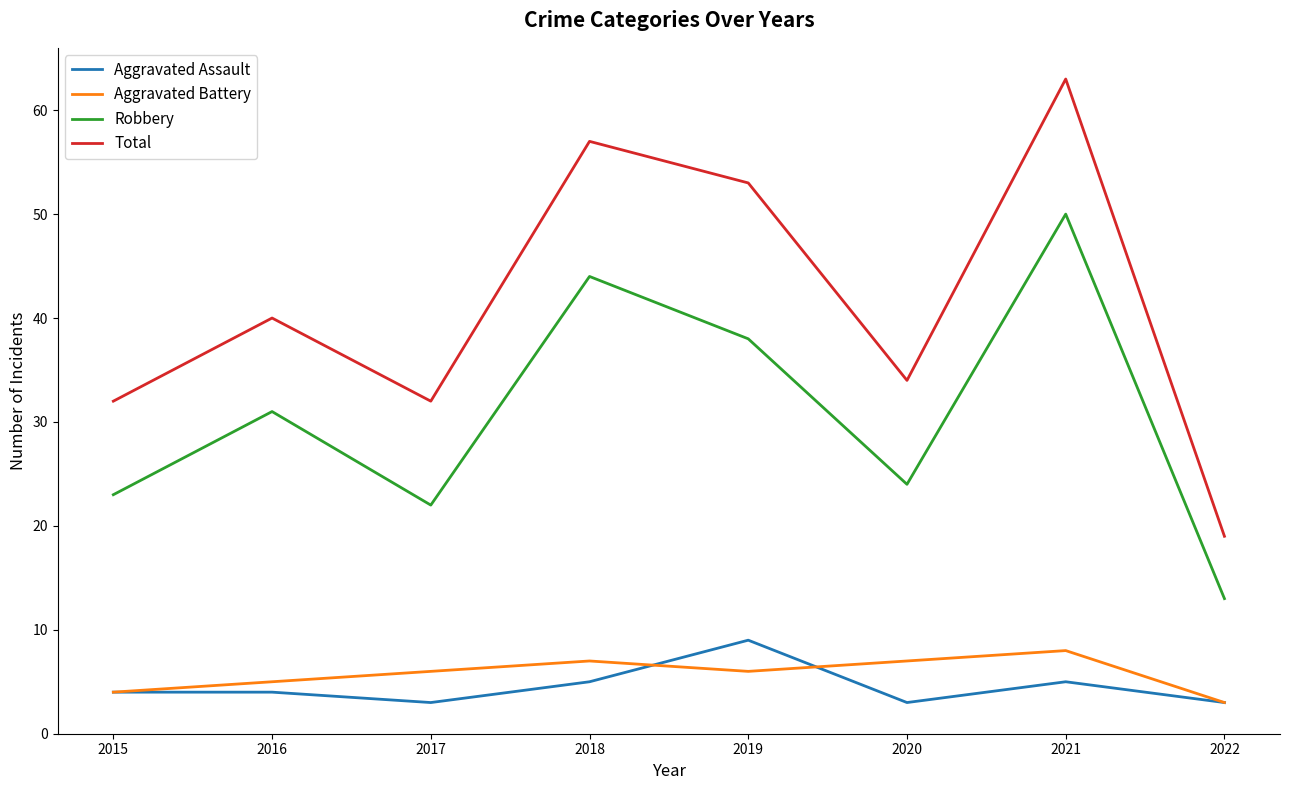

What is the total value across all series at 2015?

63